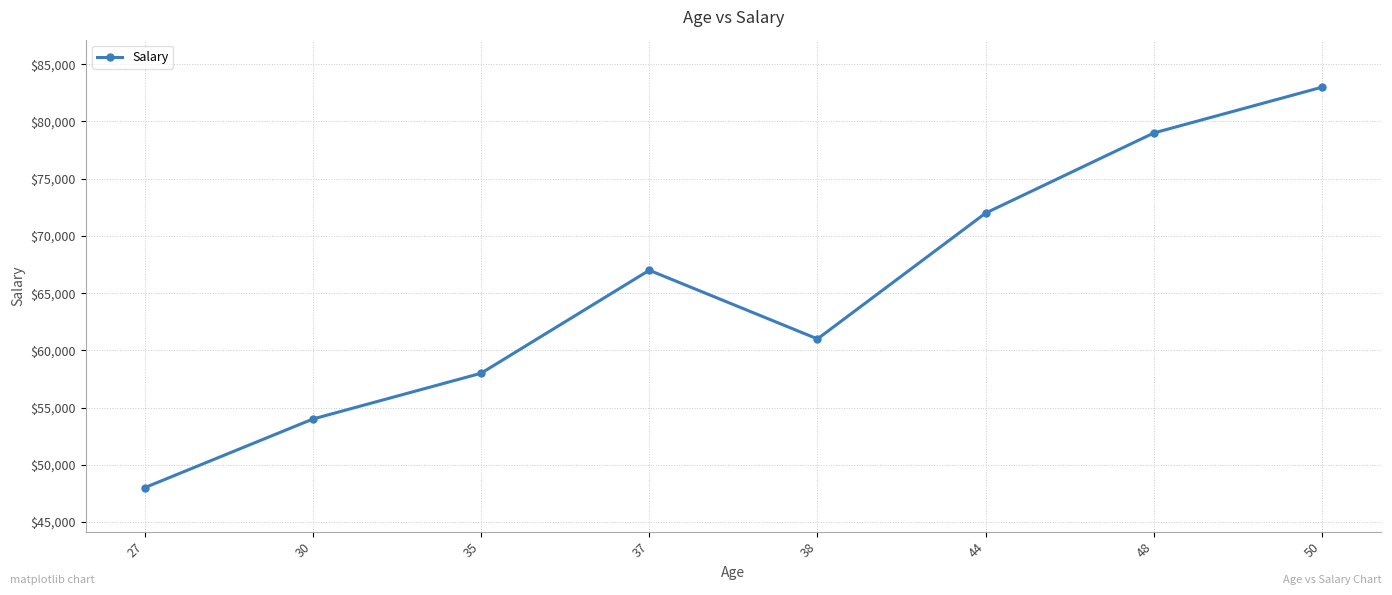

Count the number of categories in the chart.

8